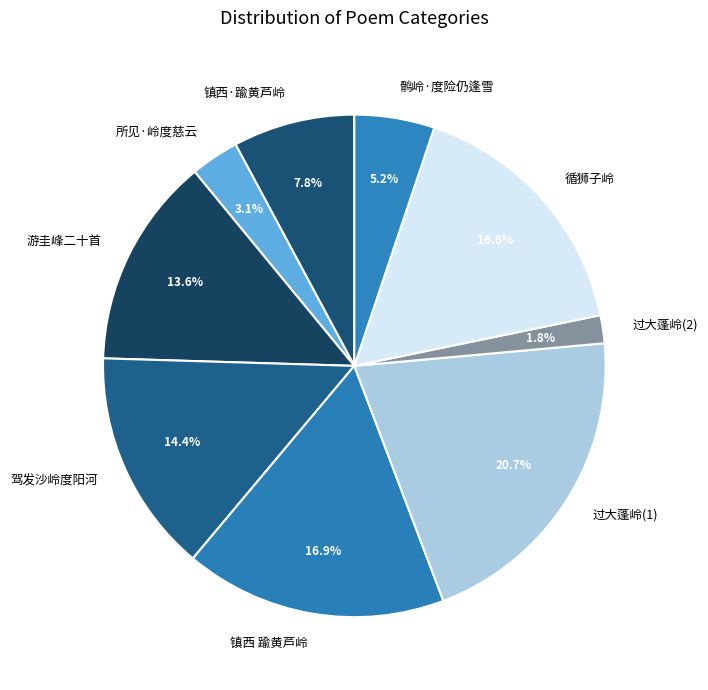

Combined, do 过大蓬岭(1) and 所见·岭度慈云 account for over 50%?

No